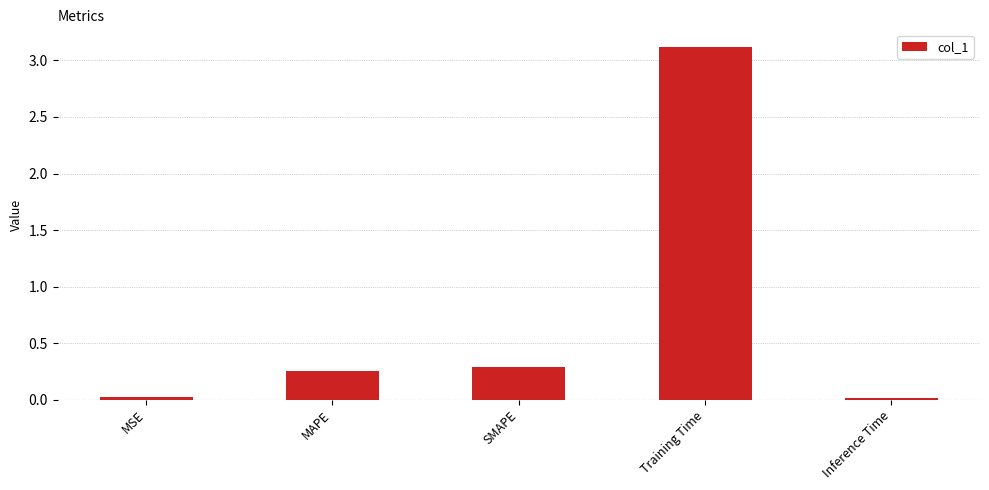

The value at Inference Time is 0.0. True or false?

True